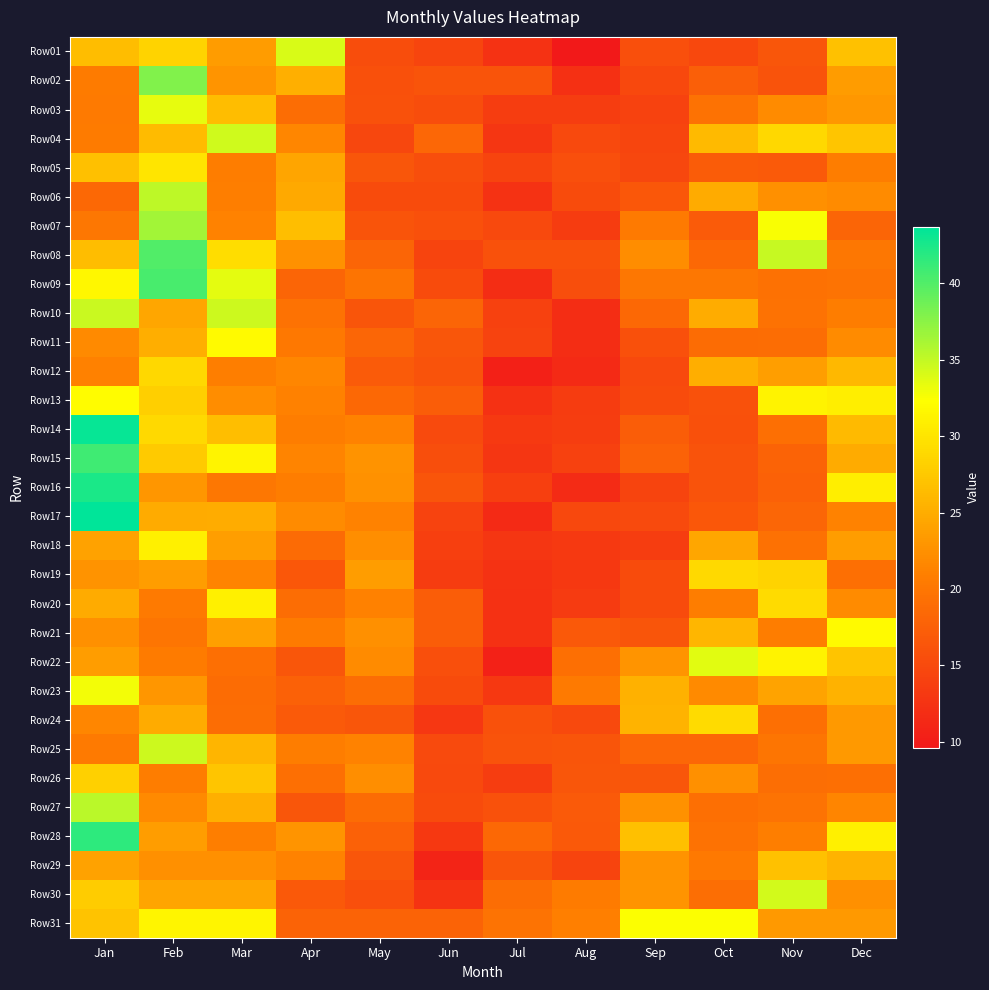

At how many categories does at least one series exceed 38?

2